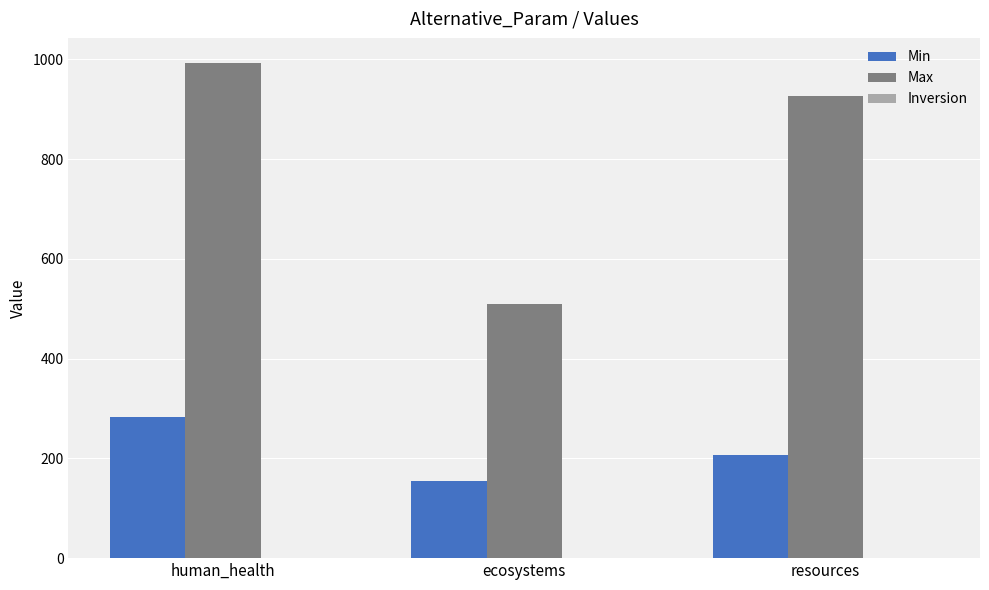

The value of Min at resources is 207.6. True or false?

True